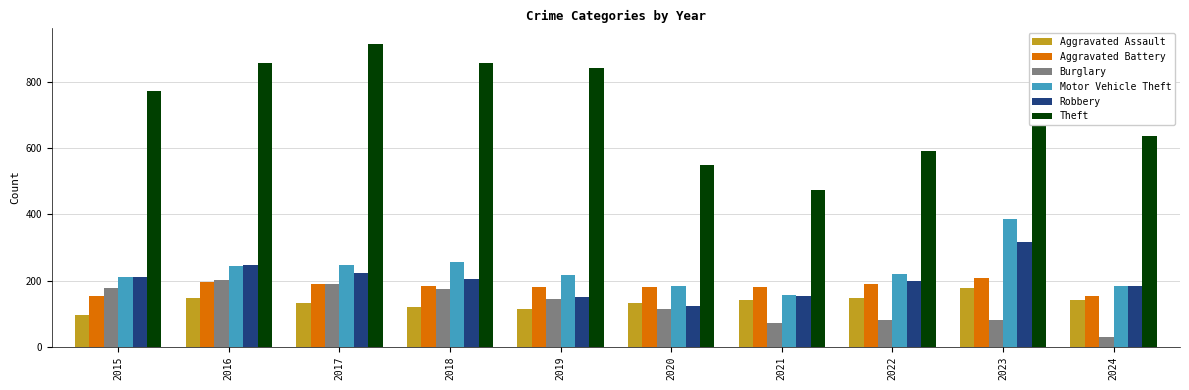

What are all the series names shown in the legend?

Aggravated Assault, Aggravated Battery, Burglary, Motor Vehicle Theft, Robbery, Theft